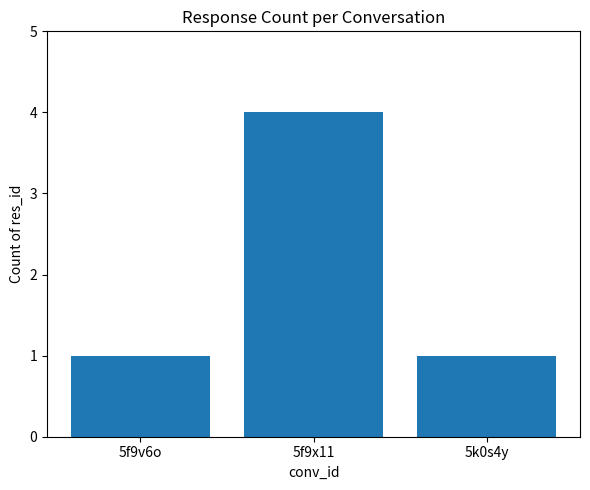

What is the label of the 2nd bar from the left?

5f9x11